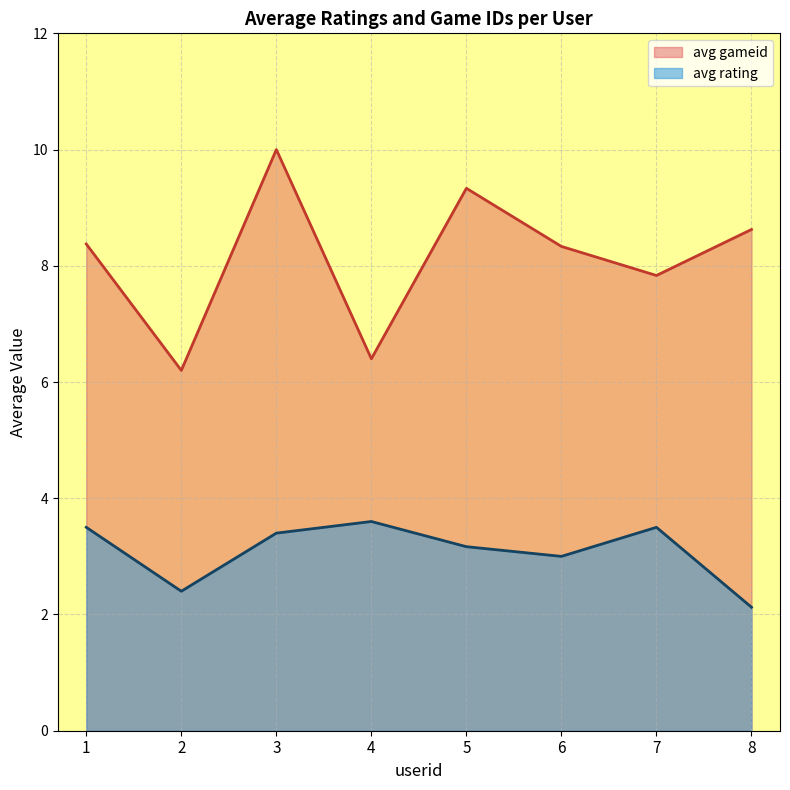

What is the difference between the highest and lowest values at 8?

6.5